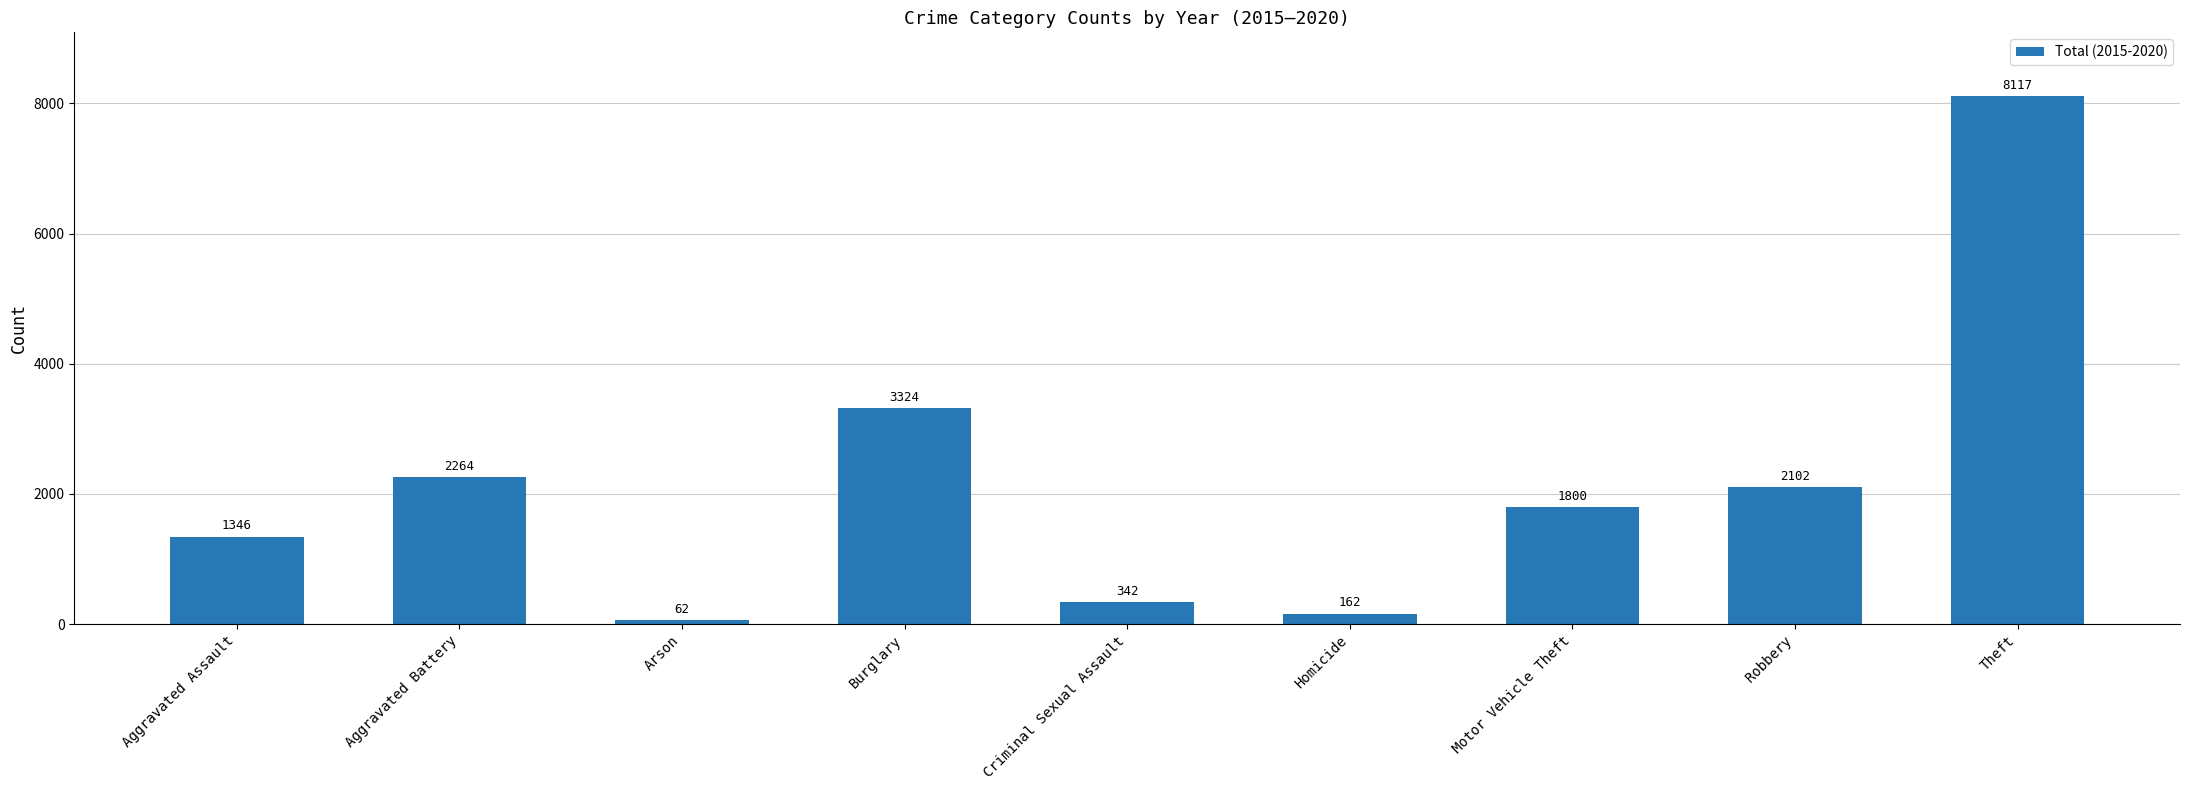

What is the difference between the maximum and minimum values?

8055